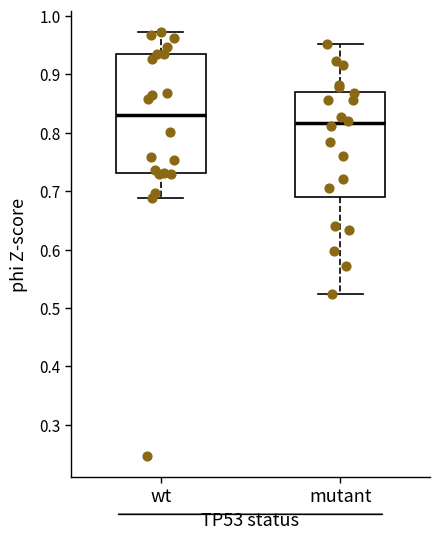

Which box's median line is the highest?

wt